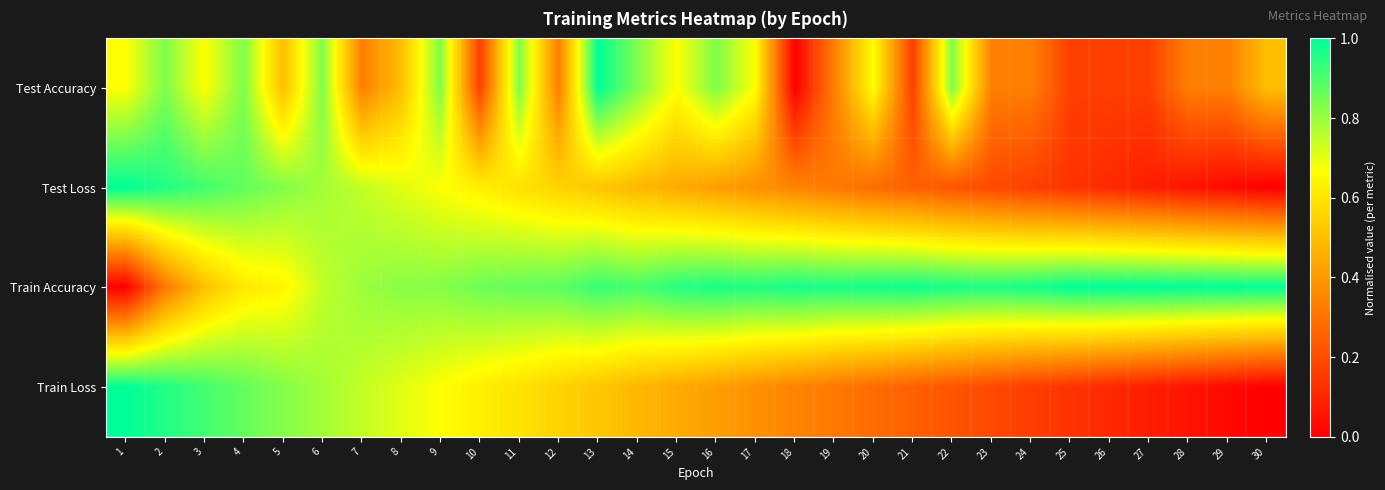

Reading right to left, transcribe all the data shown in this chart.

Test Accuracy: 30=0.5	29=0.3	28=0.3	27=0.2	26=0.2	25=0.2	24=0.3	23=0.3	22=0.8	21=0.2	20=0.7	19=0.3	18=0.0	17=0.7	16=0.8	15=0.7	14=0.8	13=1.0	12=0.3	11=0.8	10=0.2	9=0.8	8=0.5	7=0.3	6=0.8	5=0.5	4=0.8	3=0.7	2=0.8	1=0.7
Test Loss: 30=0.0	29=0.0	28=0.1	27=0.1	26=0.1	25=0.1	24=0.2	23=0.2	22=0.2	21=0.3	20=0.3	19=0.3	18=0.3	17=0.4	16=0.4	15=0.4	14=0.5	13=0.5	12=0.6	11=0.6	10=0.6	9=0.7	8=0.7	7=0.7	6=0.8	5=0.8	4=0.9	3=0.9	2=1.0	1=1.0
Train Accuracy: 30=1.0	29=1.0	28=1.0	27=1.0	26=1.0	25=1.0	24=1.0	23=1.0	22=1.0	21=1.0	20=1.0	19=1.0	18=1.0	17=1.0	16=1.0	15=0.9	14=0.9	13=0.9	12=0.9	11=0.9	10=0.9	9=0.8	8=0.8	7=0.8	6=0.7	5=0.6	4=0.6	3=0.5	2=0.3	1=0.0
Train Loss: 30=0.0	29=0.0	28=0.1	27=0.1	26=0.1	25=0.1	24=0.2	23=0.2	22=0.2	21=0.3	20=0.3	19=0.3	18=0.3	17=0.4	16=0.4	15=0.4	14=0.5	13=0.5	12=0.6	11=0.6	10=0.6	9=0.7	8=0.7	7=0.7	6=0.8	5=0.8	4=0.9	3=0.9	2=1.0	1=1.0